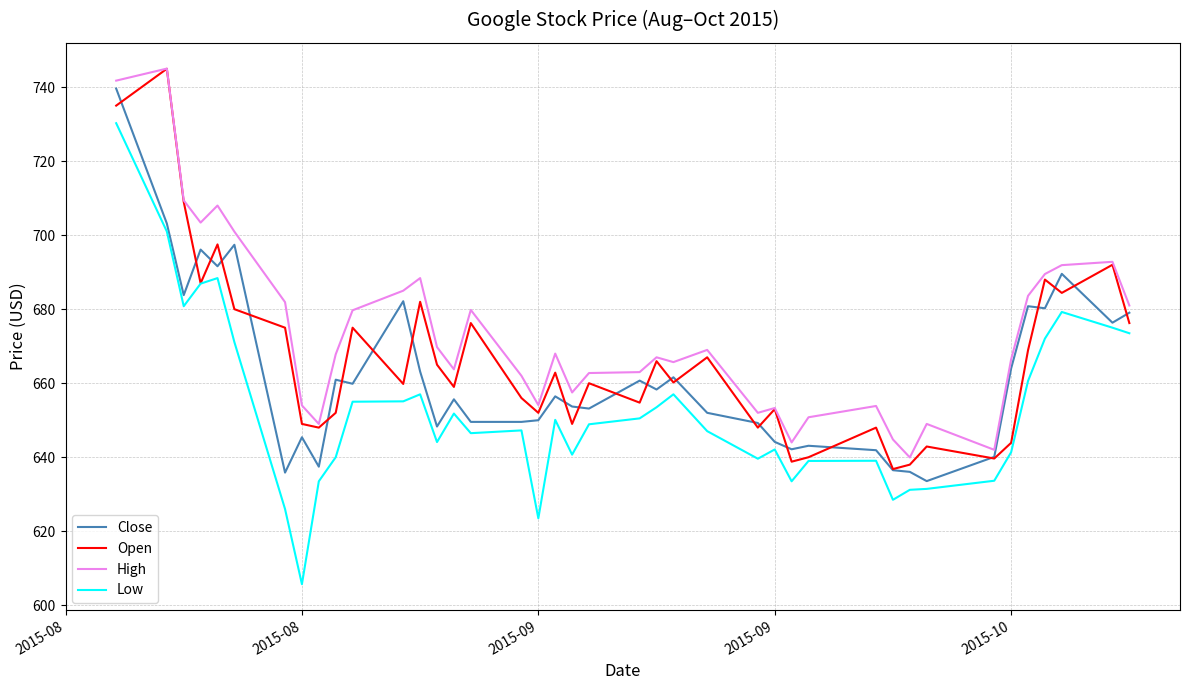

Which series has the largest range (max minus min)?

Low